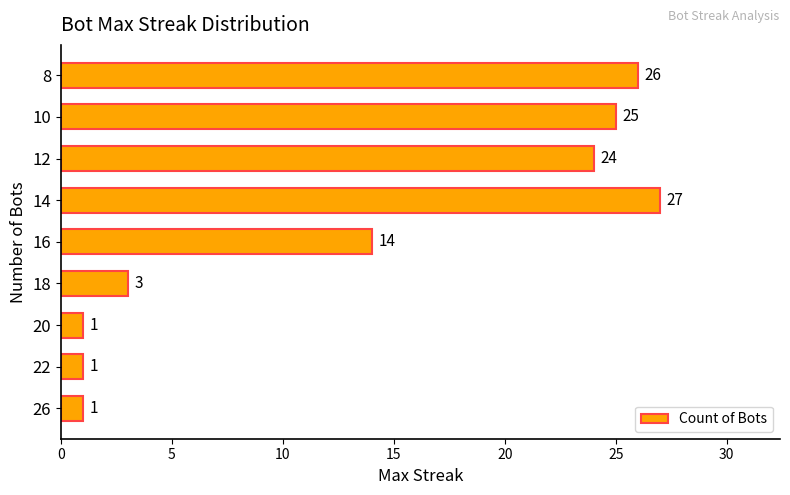

Between 10 and 14, which is larger?

14